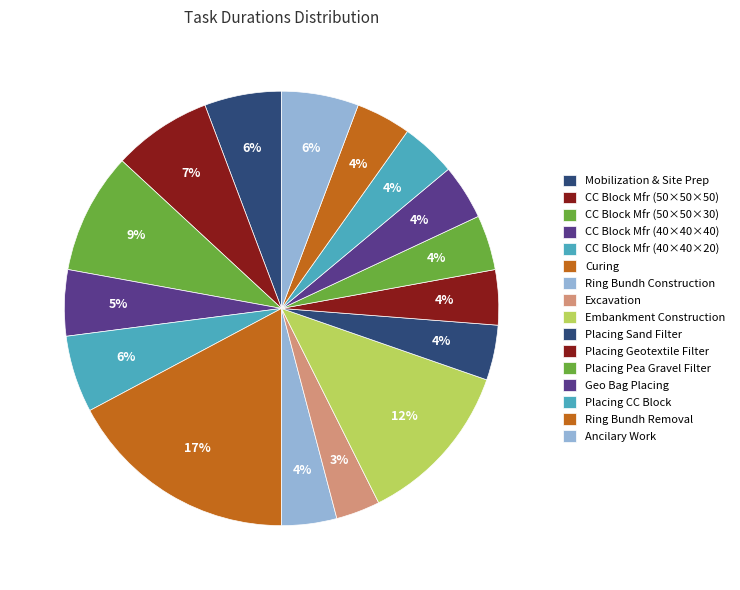

To the nearest percent, what is the difference between the largest and smallest slice percentages?

14%